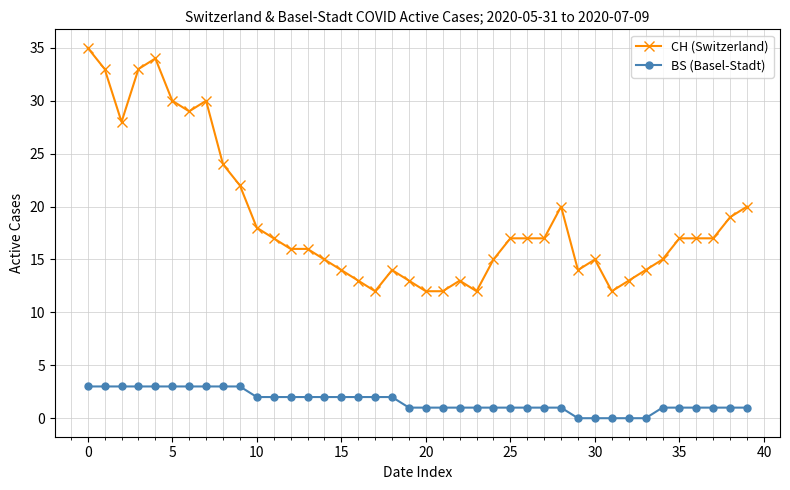

Which series has the largest range (max minus min)?

CH (Switzerland)